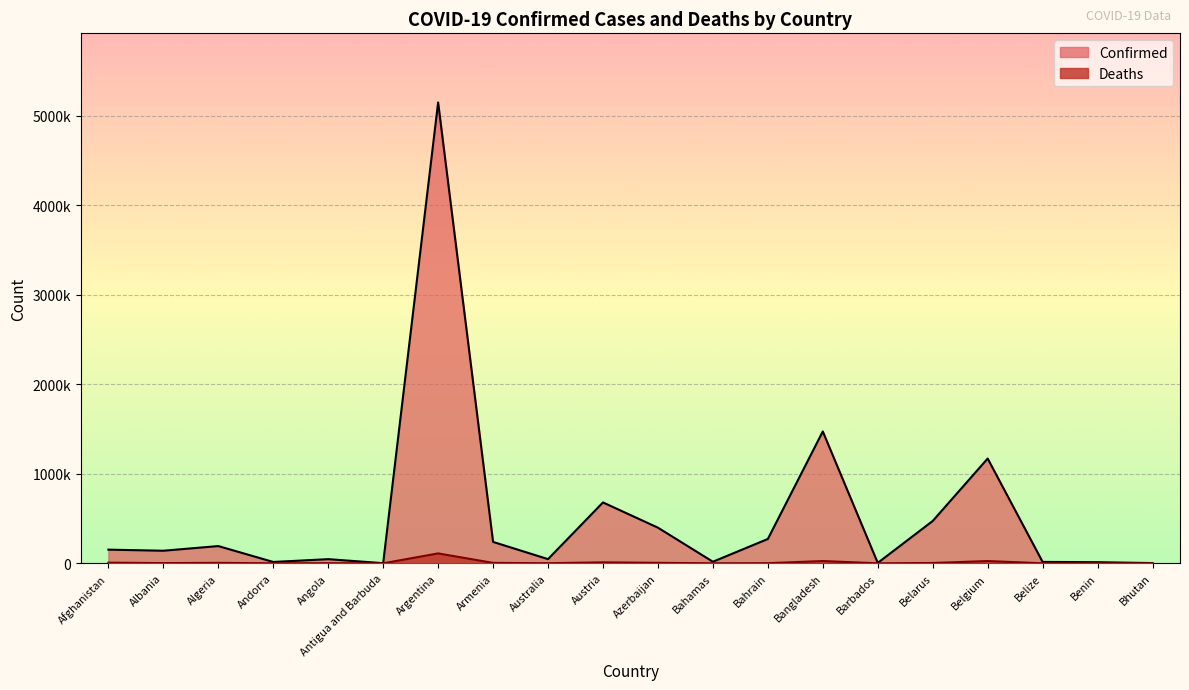

Reading right to left, list all the values displayed in this chart.

Confirmed: Bhutan=2591	Benin=12492	Belize=15683	Belgium=1170213	Belarus=472852	Barbados=4694	Bangladesh=1472964	Bahrain=271803	Bahamas=17545	Azerbaijan=398034	Austria=680179	Australia=46743	Armenia=239056	Argentina=5148085	Antigua and Barbuda=1540	Angola=46340	Andorra=15003	Algeria=192626	Albania=140521	Afghanistan=152660
Deaths: Bhutan=3	Benin=127	Belize=355	Belgium=25342	Belarus=3712	Barbados=48	Bangladesh=25513	Bahrain=1387	Bahamas=338	Azerbaijan=5370	Austria=10770	Australia=986	Armenia=4778	Argentina=110806	Antigua and Barbuda=43	Angola=1166	Andorra=130	Algeria=5063	Albania=2480	Afghanistan=7083